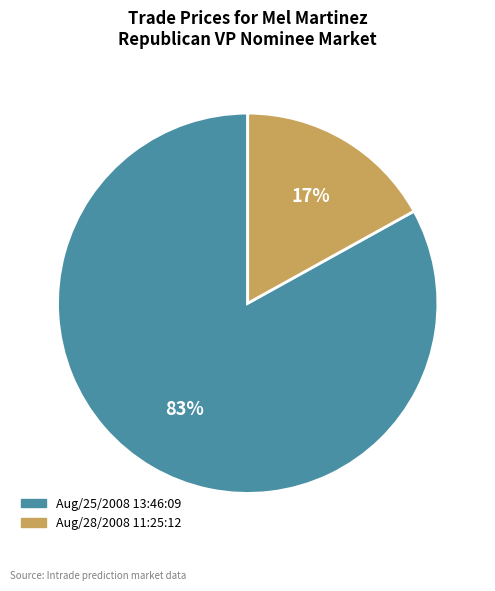

Does Aug/28/2008 11:25:12 represent more than half of the total?

No